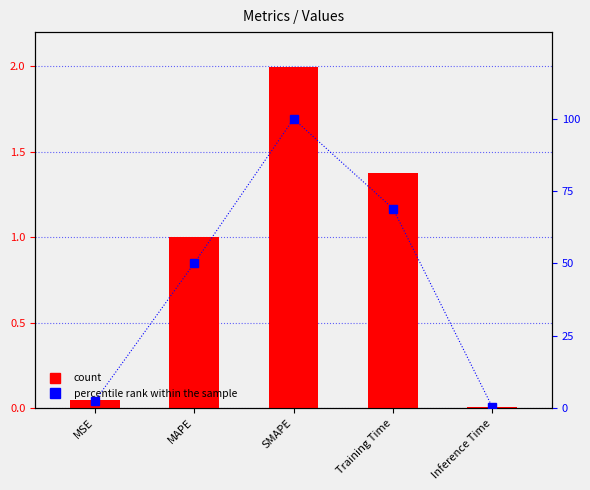

What is the label of the 2nd bar from the right?

Training Time